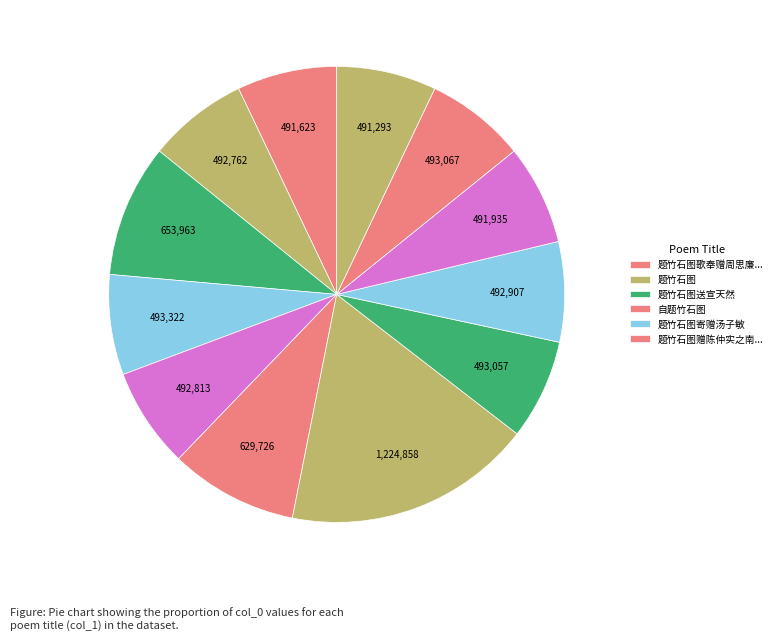

How many slices are in this pie chart?

12